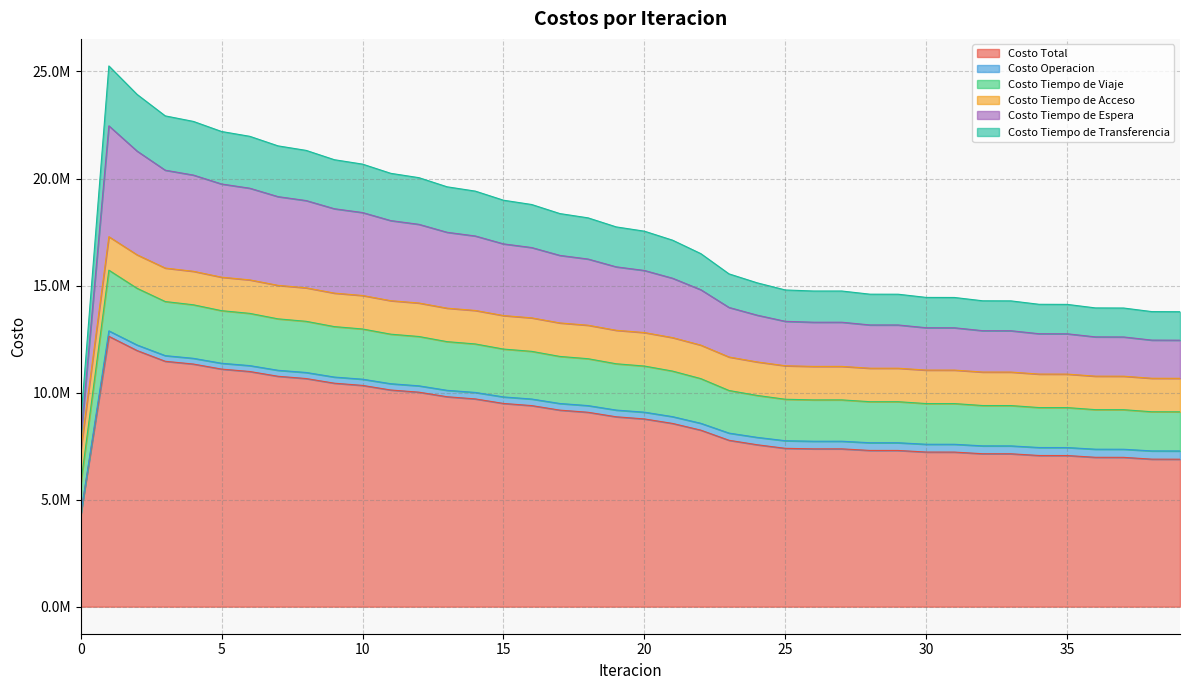

What is the smallest value displayed?

4292659.1